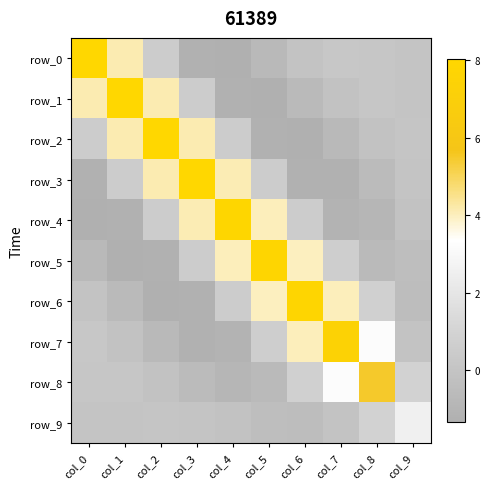

List the labels in order of row_6 value, smallest first.

col_2, col_3, col_1, col_9, col_0, col_4, col_8, col_5, col_7, col_6